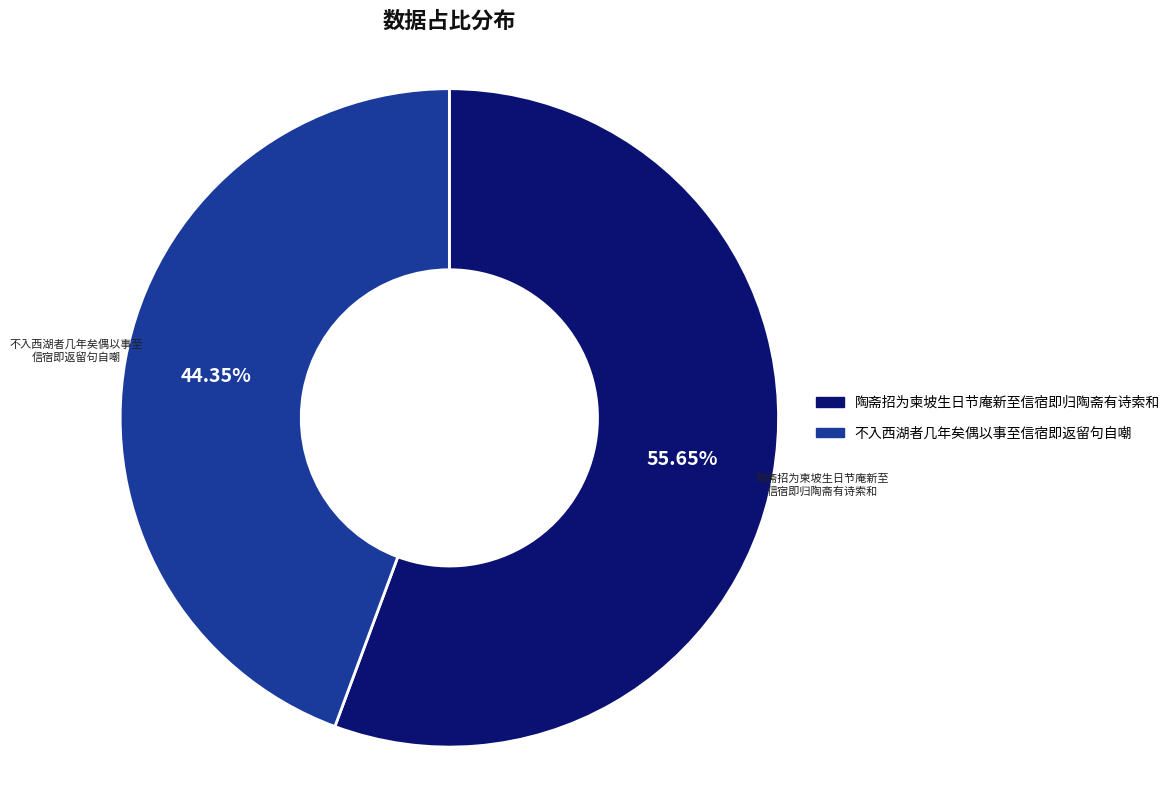

Which slice is the largest?

陶斋招为柬坡生日节庵新至信宿即归陶斋有诗索和